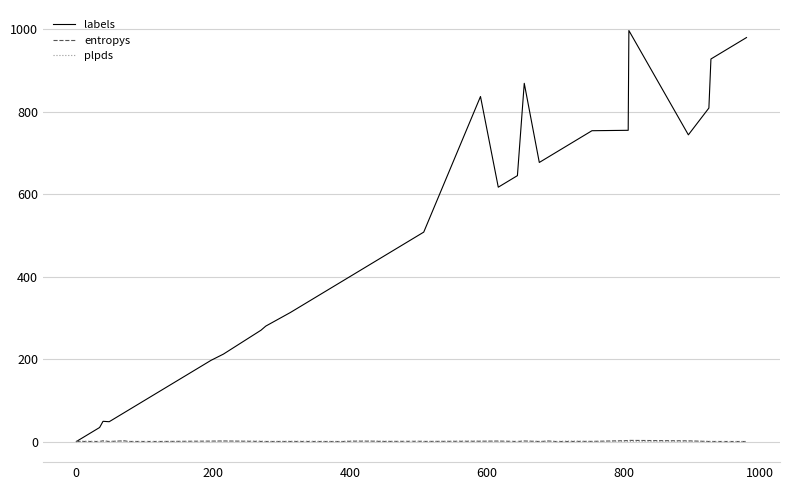

What is the average value of the entropys series?

0.5